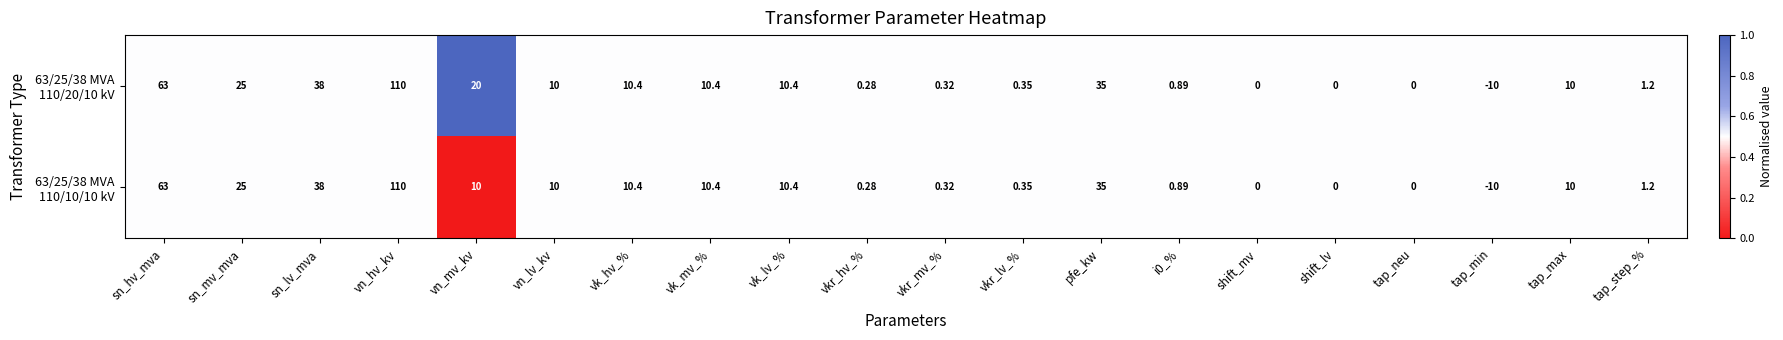

At which category is the sum across all series the highest?

vn_hv_kv